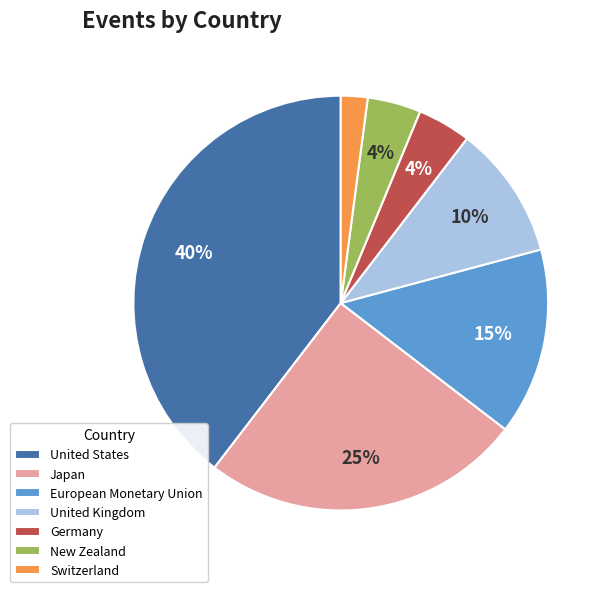

Does any single category account for the majority?

No